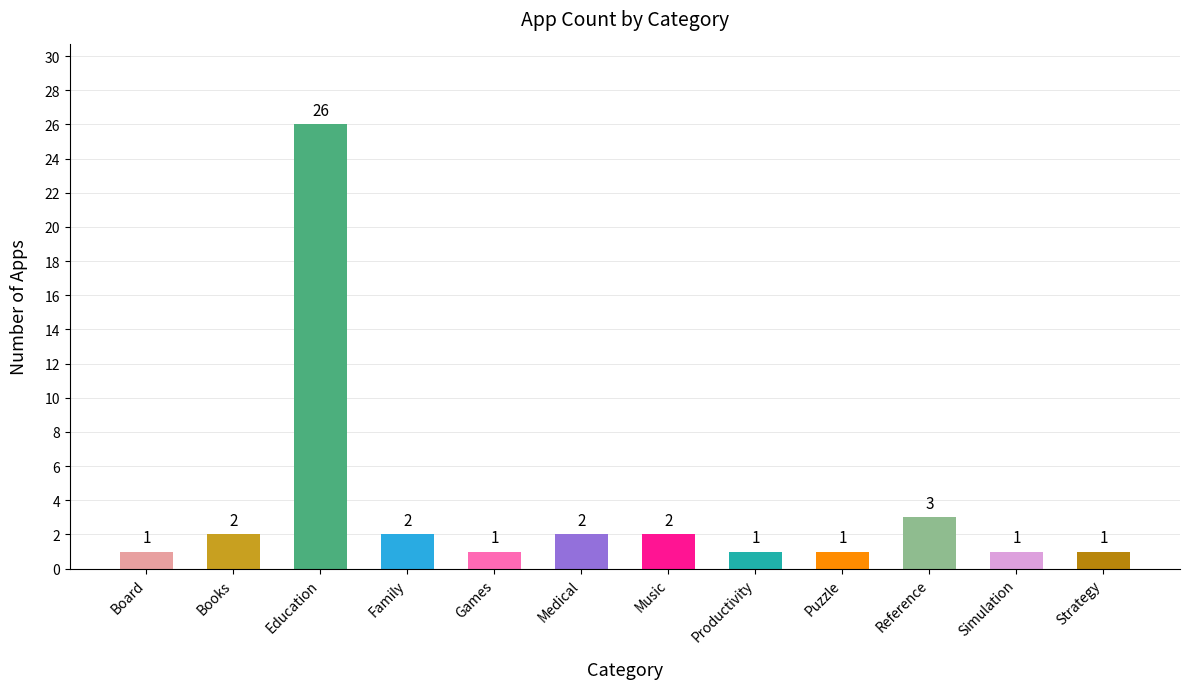

What is the label of the 6th bar from the left?

Medical